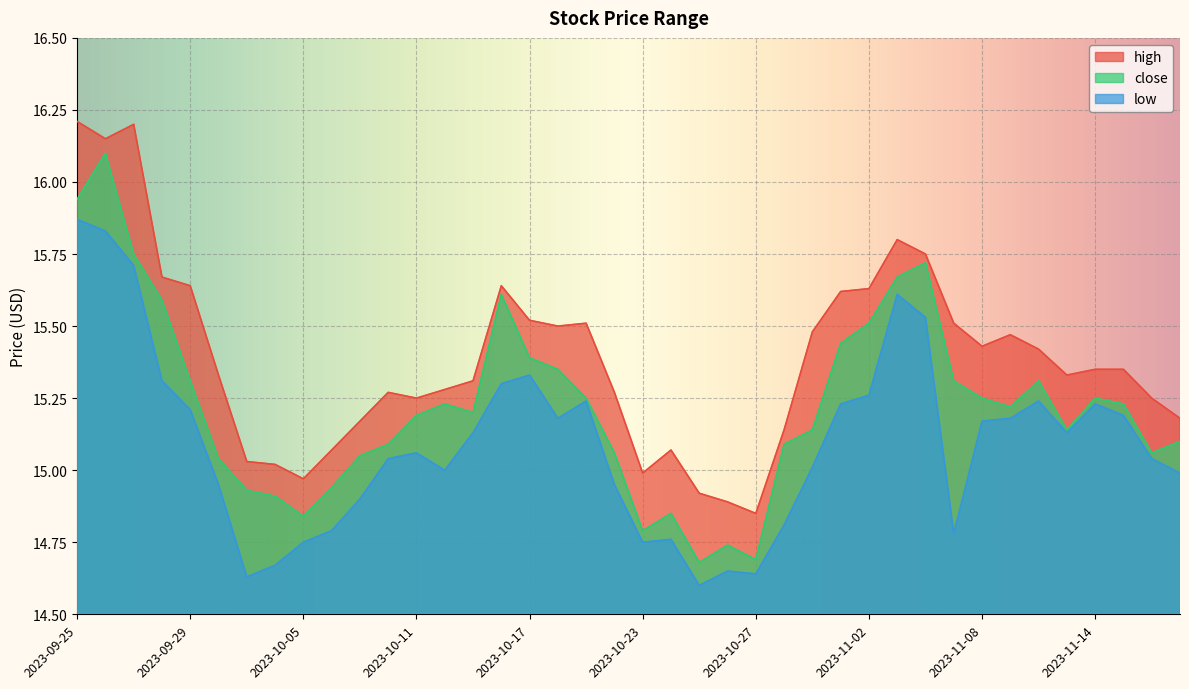

What is the label of the 31st point from the left?

2023-11-06